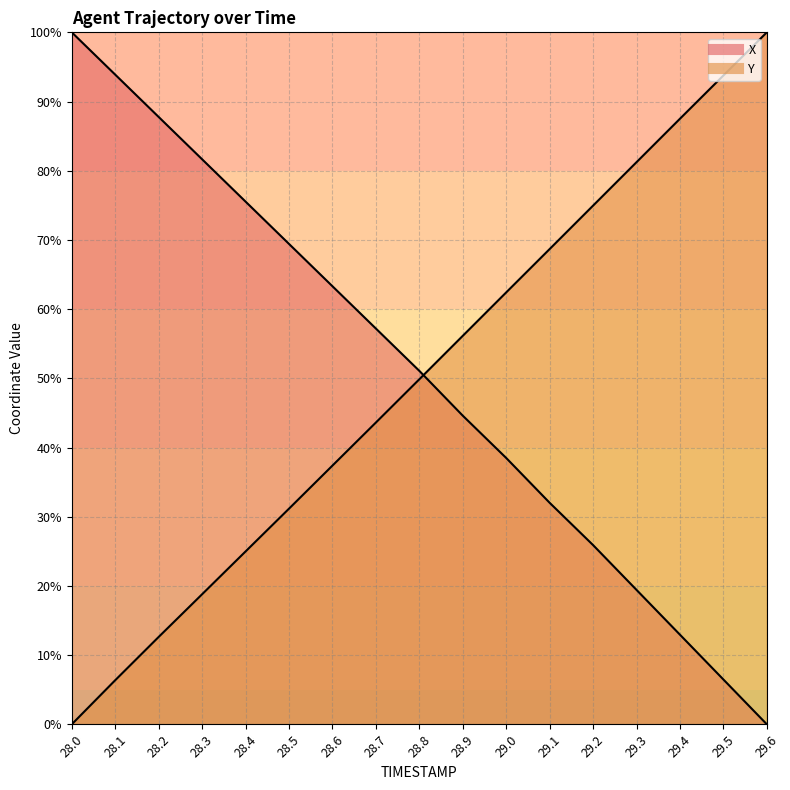

True or false: Y line has a value of 34.7 at 29.2.

False